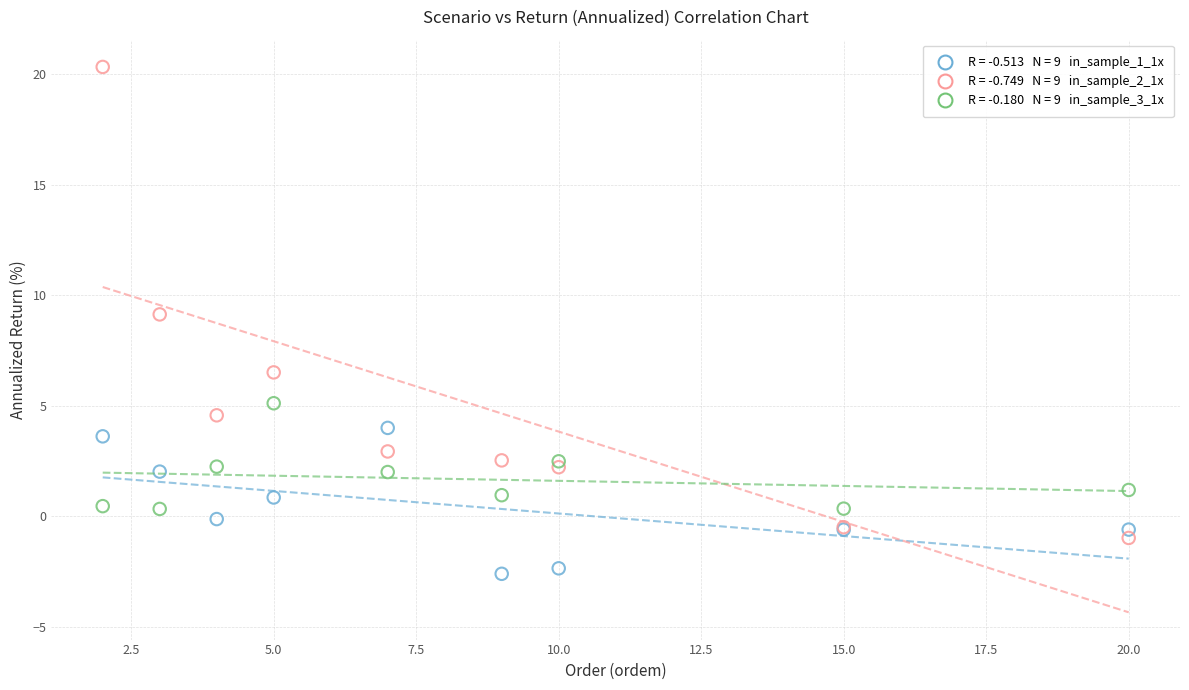

Across all series, what Y value is closest to 8?

9.1